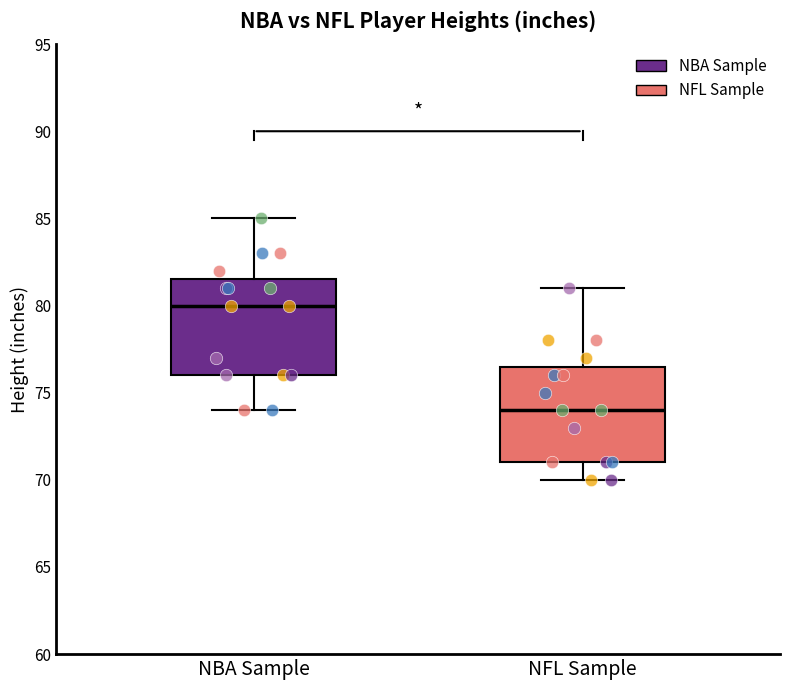

Reading left to right, transcribe this box plot: for each box, give where its median line is, the range the box spans, and where its two whiskers end, as read against the y-axis. The values are not printed on the chart, so give them approximately, as read against the axis.

NBA Sample: median 80.0, box 76.0 to 81.5, whiskers 74.0 to 85.0
NFL Sample: median 74.0, box 71.0 to 76.5, whiskers 70.0 to 81.0